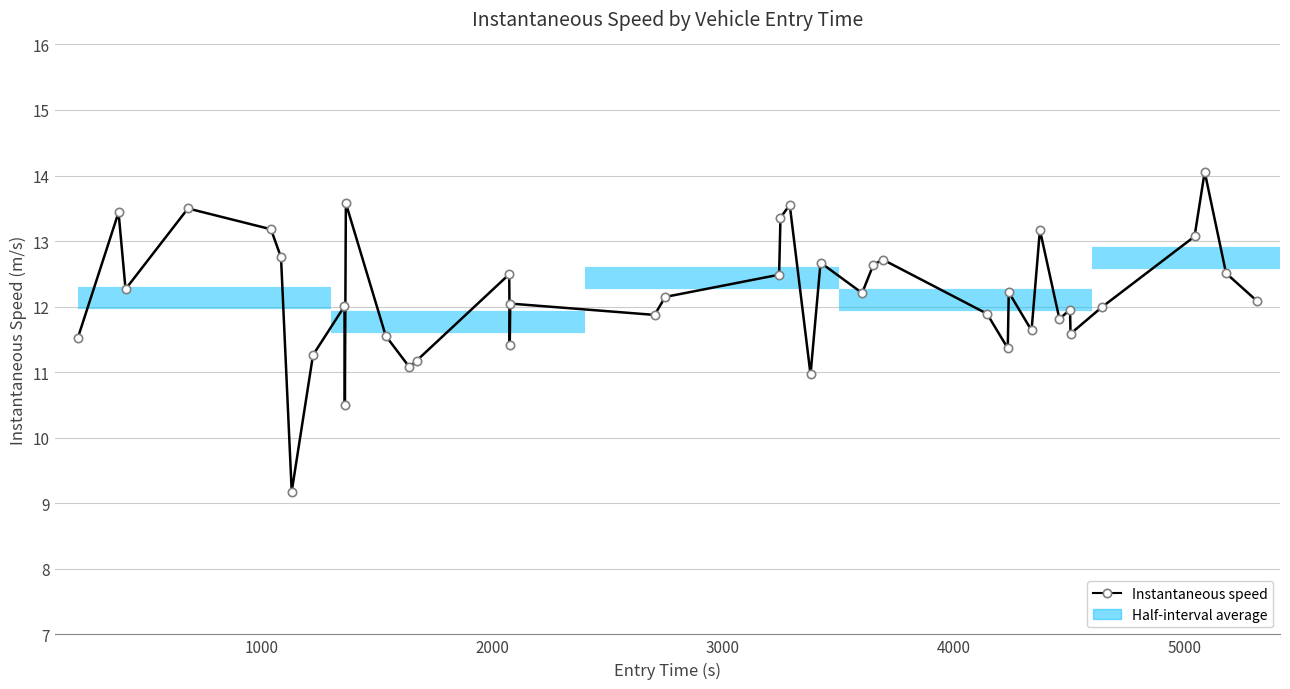

How many series are shown in this chart?

1